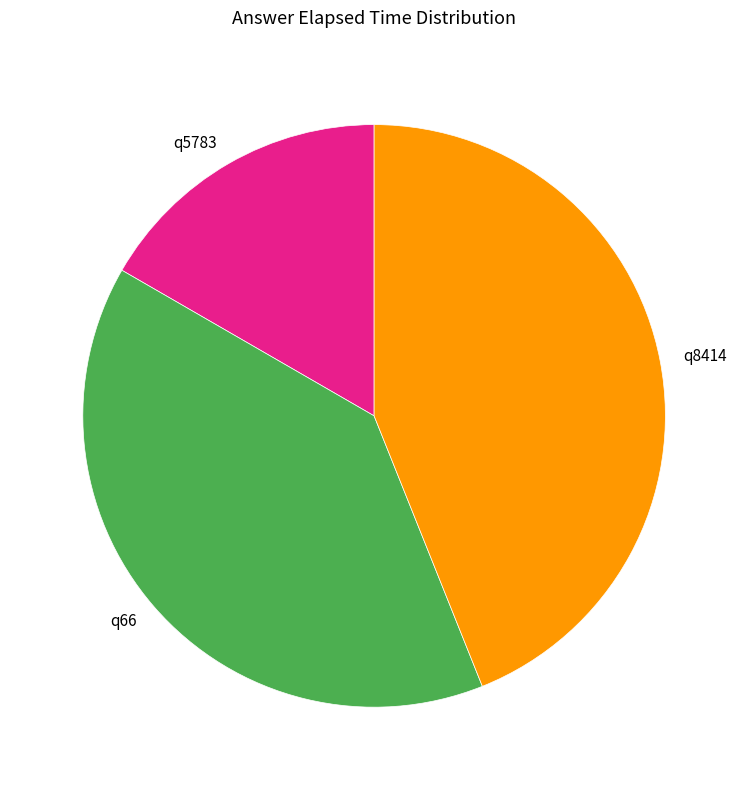

Approximately how many times larger is the value at q5783 compared to q8414?

0.4